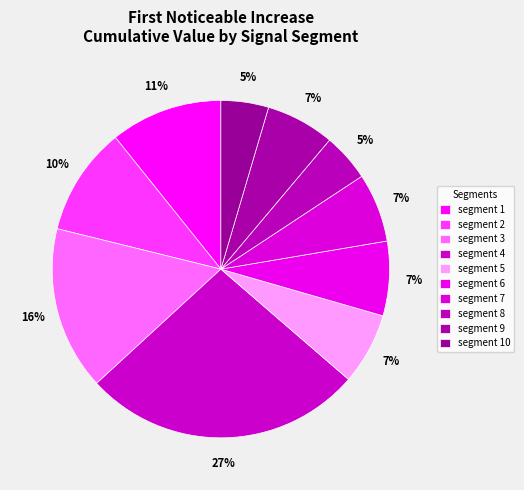

To the nearest percent, what is the average slice percentage?

10%